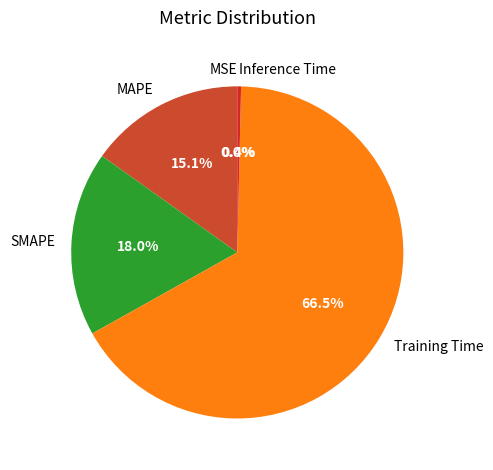

What is the largest slice in the pie chart?

Training Time